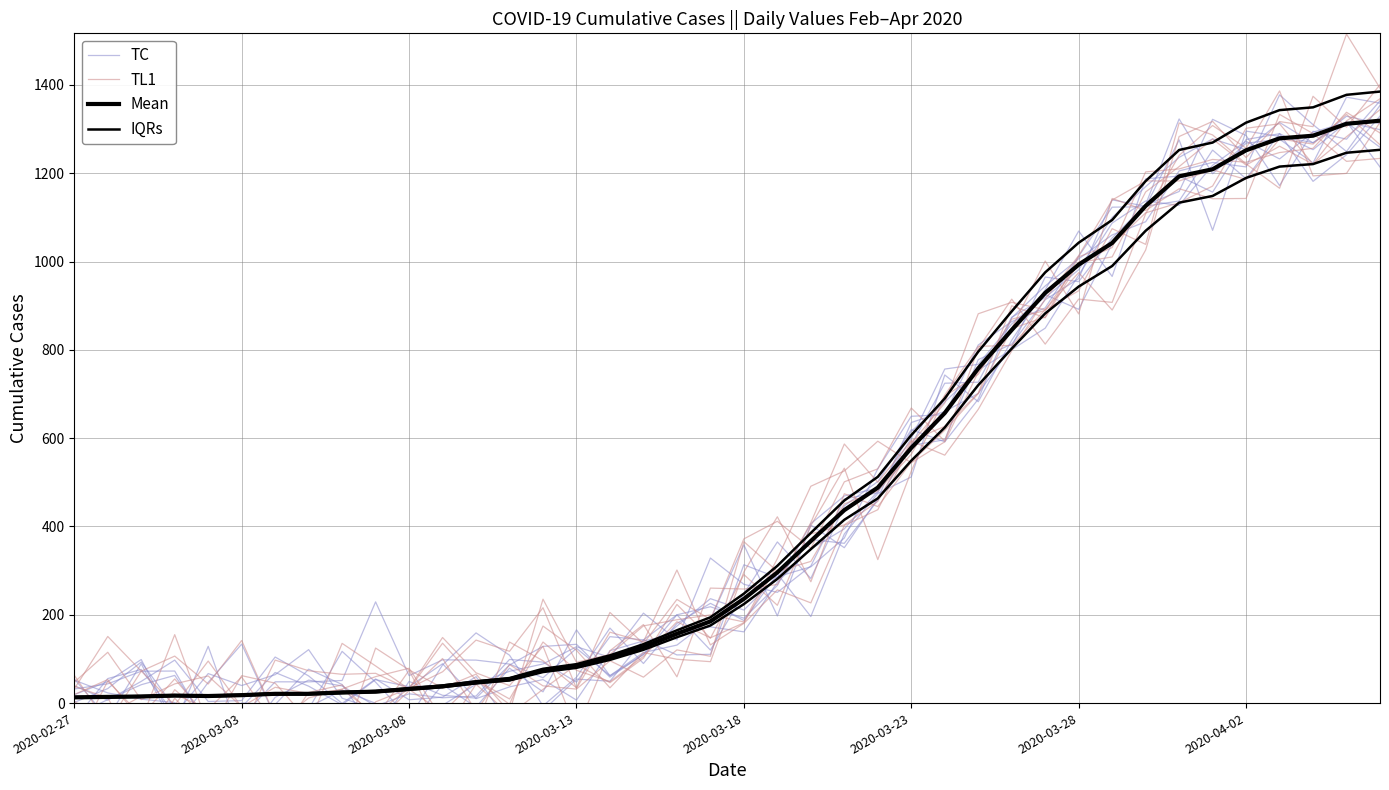

How many times do TC and TL1 cross each other?

20